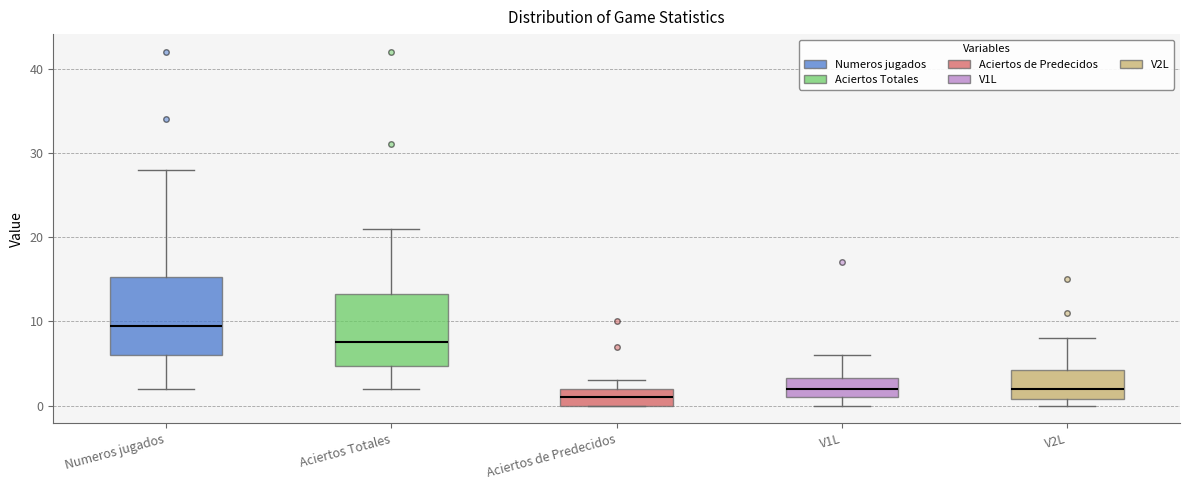

Reading left to right, read every box against the y-axis: the position of its median line, the range the box covers, and the ends of its whiskers. The values are not printed on the chart, so give them approximately, as read against the axis.

Numeros jugados: median 10, box 6 to 15, whiskers 2 to 28
Aciertos Totales: median 8, box 5 to 13, whiskers 2 to 21
Aciertos de Predecidos: median 1, box 0 to 2, whiskers 0 to 3
V1L: median 2, box 1 to 3, whiskers 0 to 6
V2L: median 2, box 1 to 4, whiskers 0 to 8